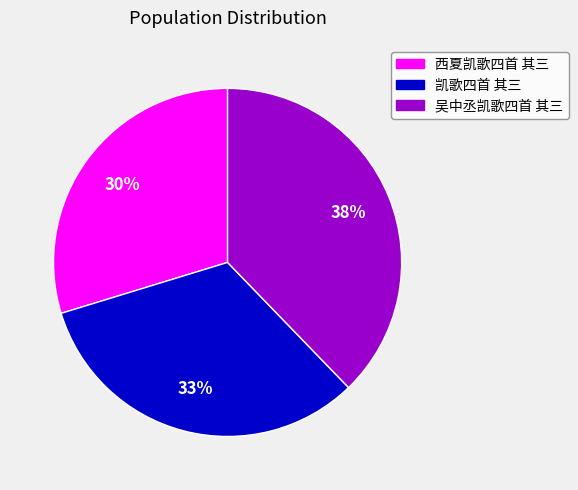

How many slices are in this pie chart?

3